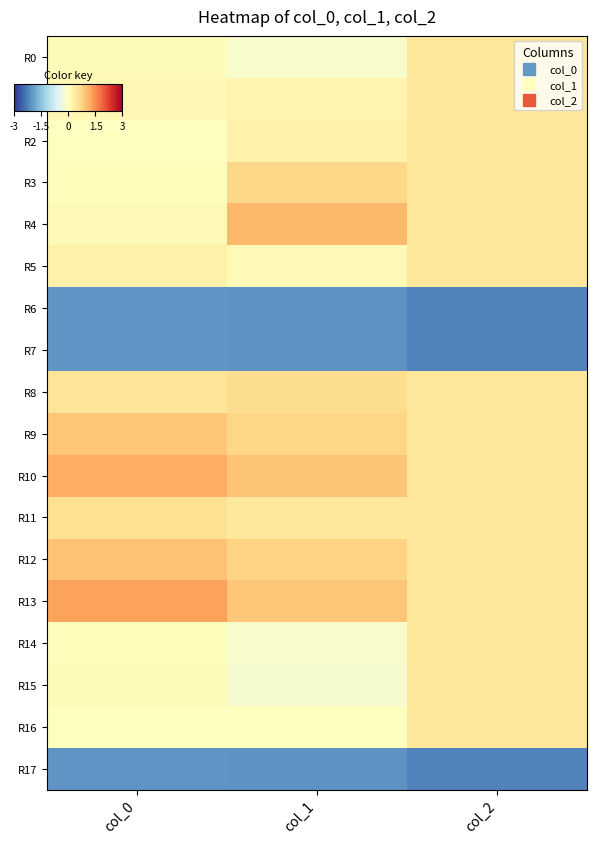

At how many categories does at least one series exceed 0?

3